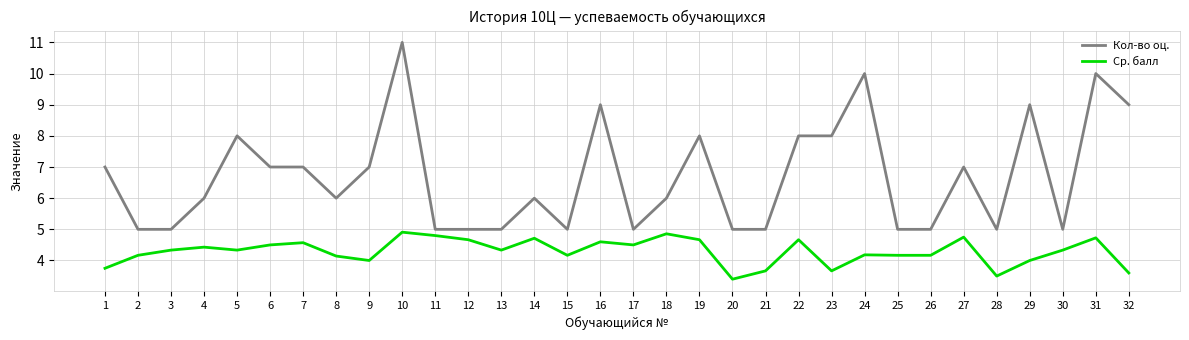

True or false: Кол-во оц. and Ср. балл intersect in this chart.

False